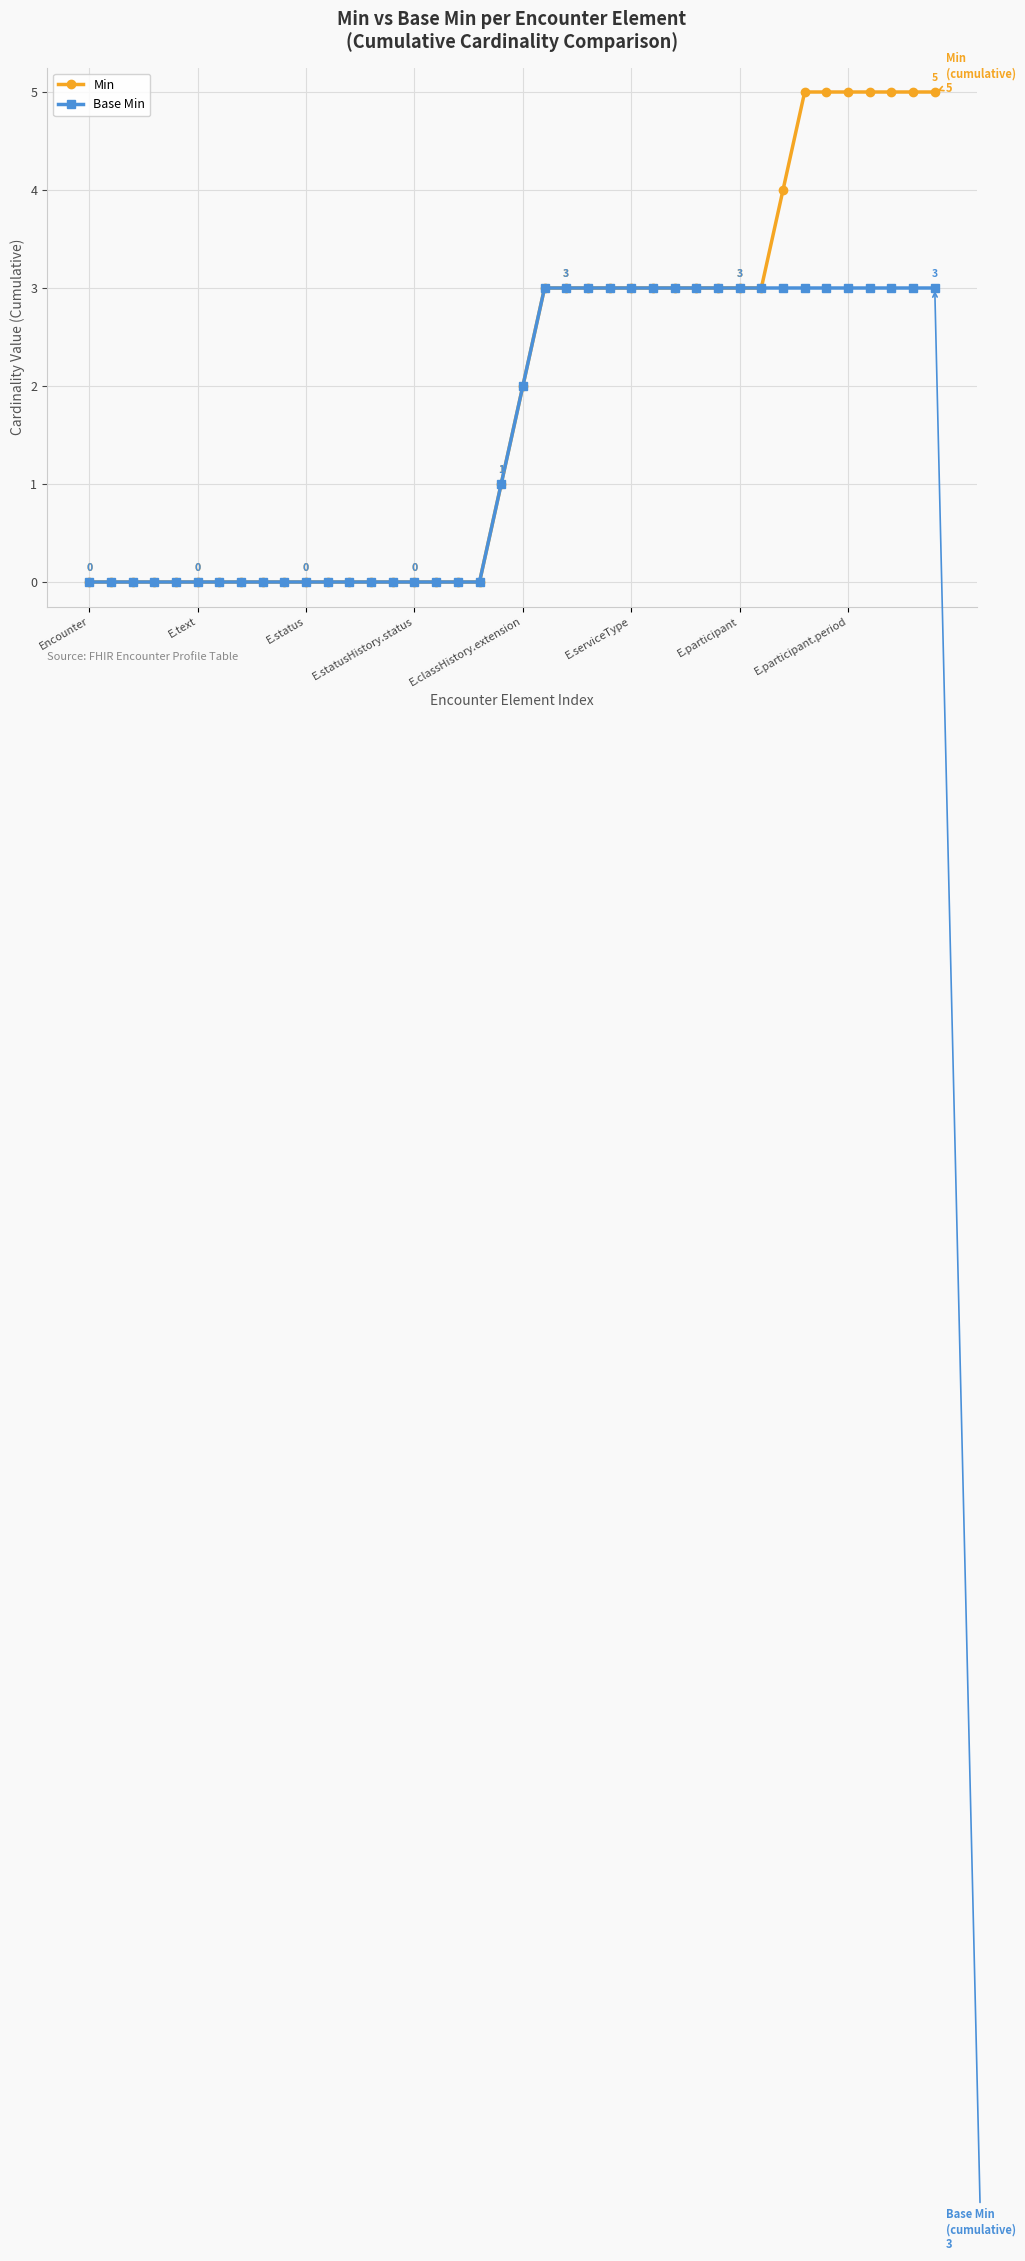

List the series in order of their overall mean, highest first.

Min, Base Min